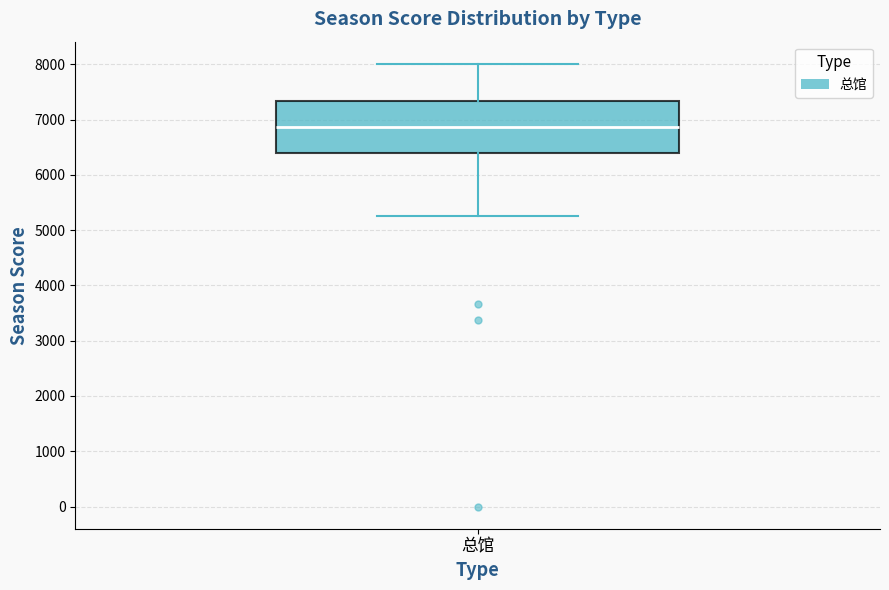

Transcribe this box plot: give where the median line is, the range the box spans, and where the two whiskers end, as read against the y-axis. The values are not printed on the chart, so give them approximately, as read against the axis.

median 6900, box 6400 to 7300, whiskers 5300 to 8000